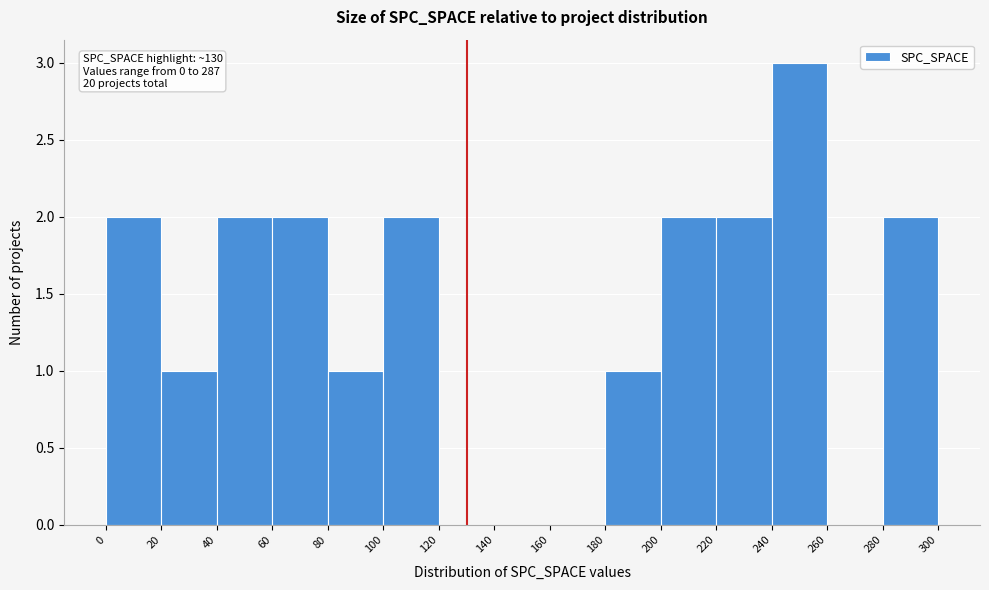

Which range on the x-axis has the tallest bar?

240 to 260